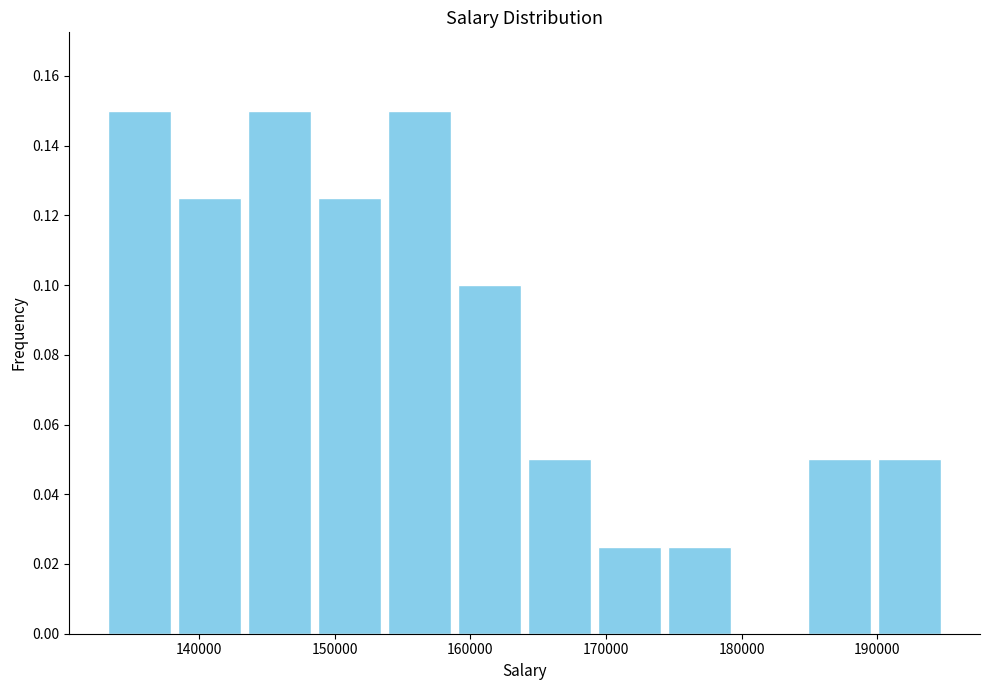

How tall is the bar that spans 190000 to 195000 on the x-axis? Neither the bar edges nor the heights are printed on the chart, so give them approximately, as read against the axes.

0.050